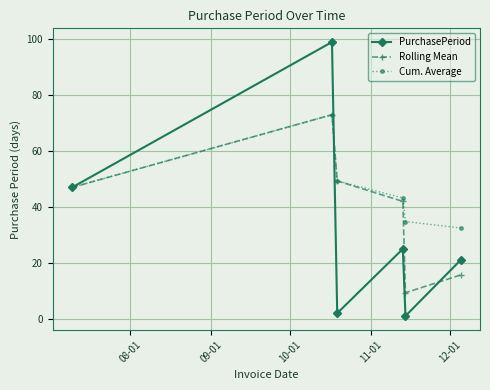

List the series in order of their overall mean, lowest first.

PurchasePeriod, Rolling Mean, Cum. Average